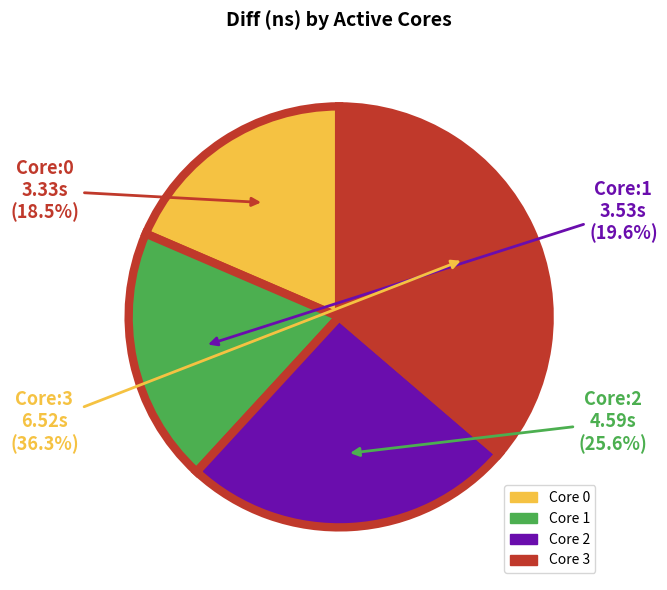

Does any single category account for the majority?

No